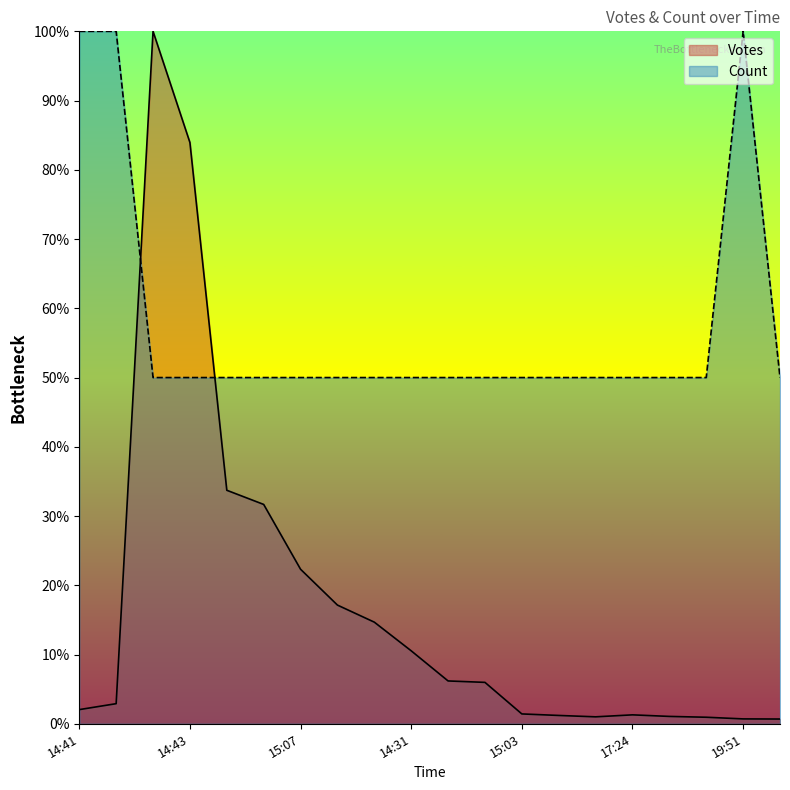

What is the sum of the Count values at 2019-09-26 16:30 and 2019-09-26 14:36?

100.0